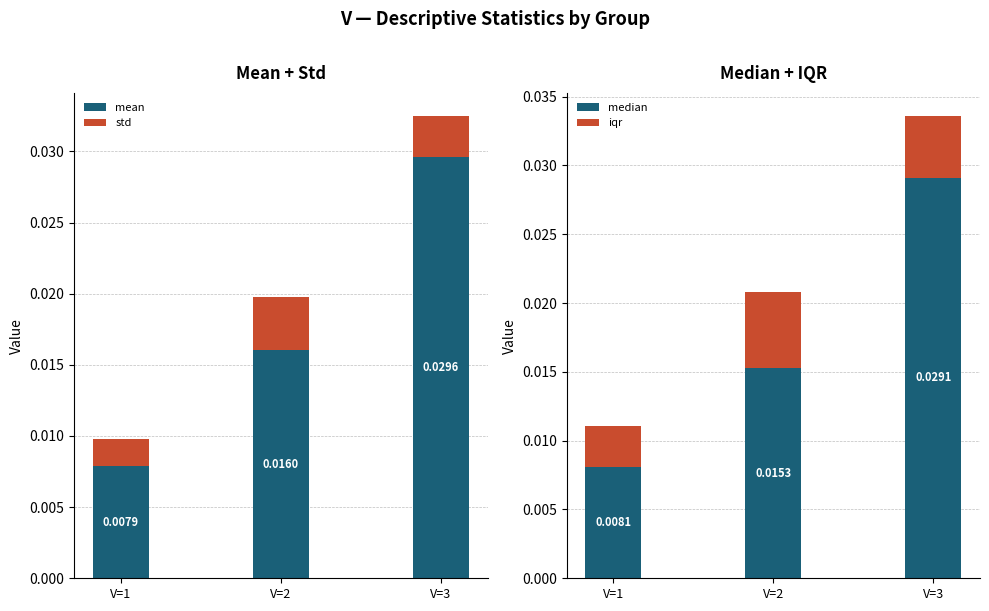

Where is median nearest to the value 0?

V=1